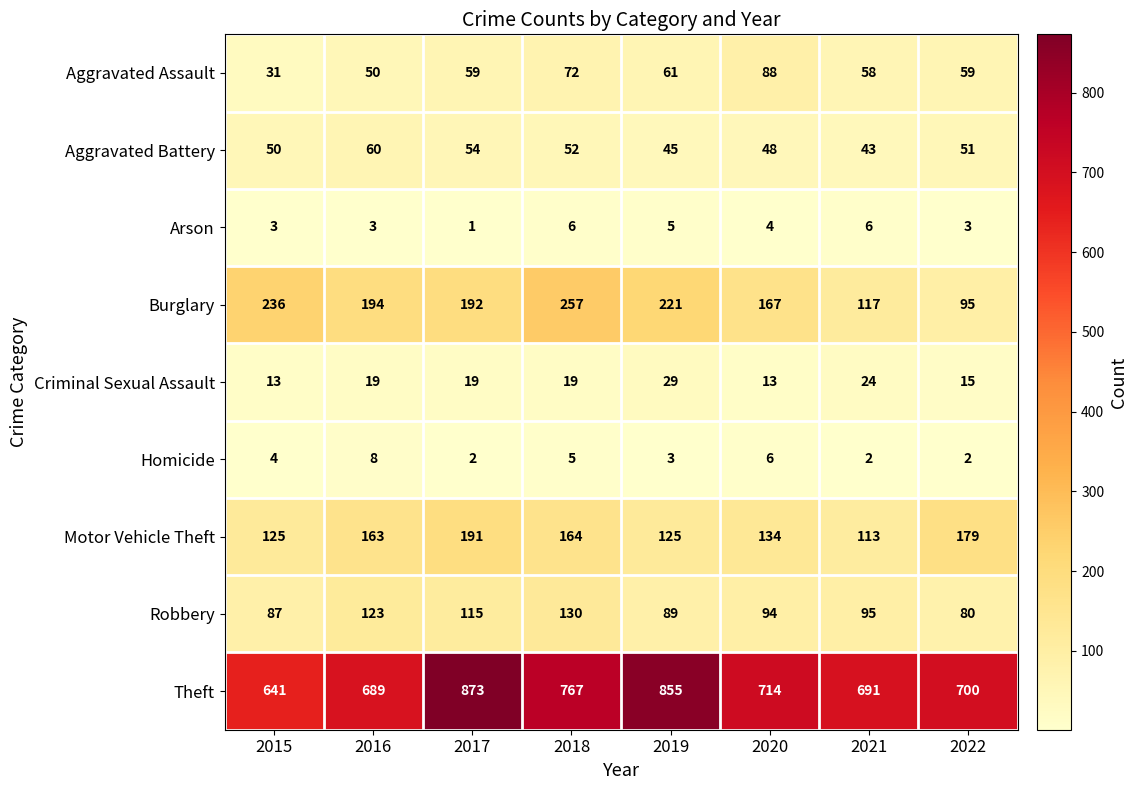

What is the lowest value of the Motor Vehicle Theft series?

113